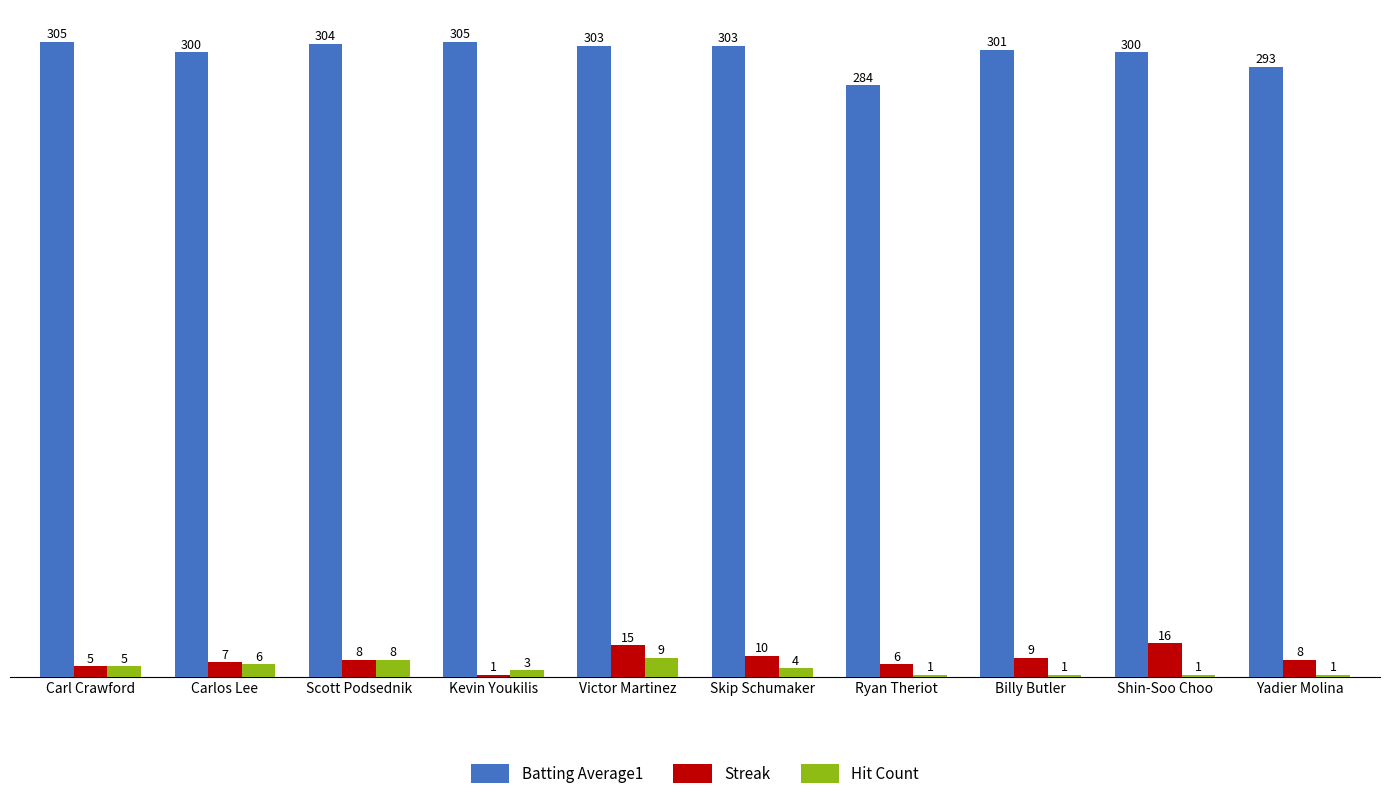

How many bars are there in total?

30